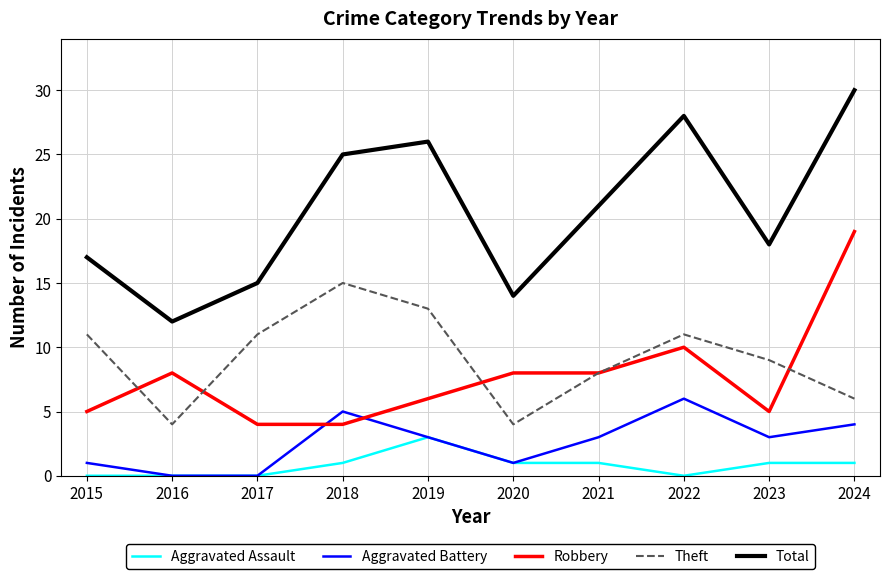

At 2015, list the series in order from largest to smallest.

Total, Theft, Robbery, Aggravated Battery, Aggravated Assault